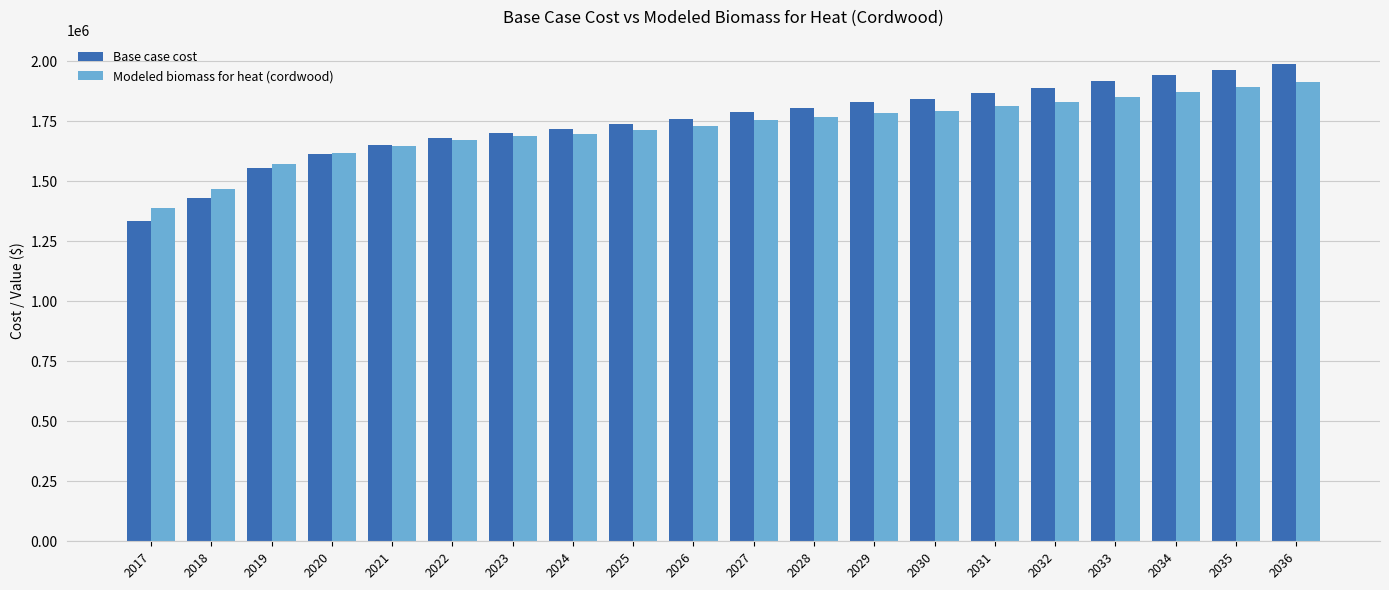

What is the spread (max minus min) of values at 2028?

38534.4